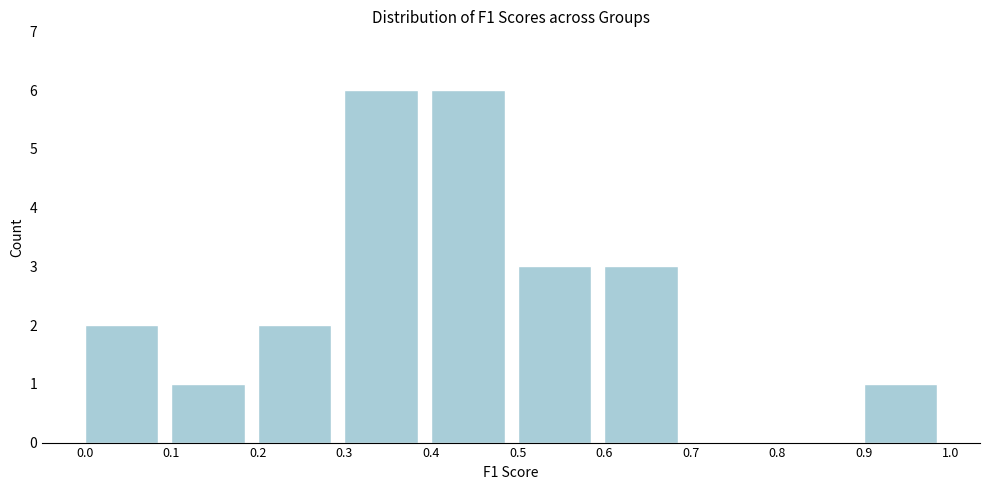

How tall is the bar that spans 0.0 to 0.1 on the x-axis? The values are not printed on the chart, so give them approximately, as read against the axis.

2